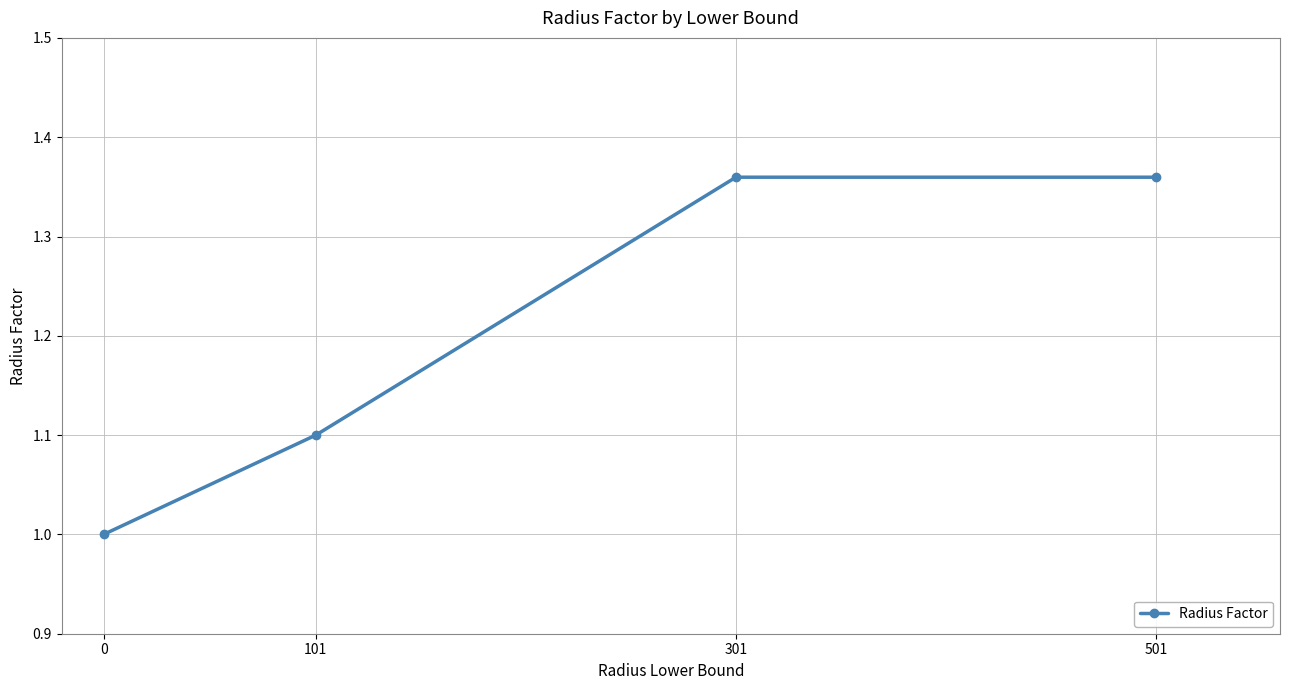

True or false: there are more than 2 points higher than both neighbors.

False